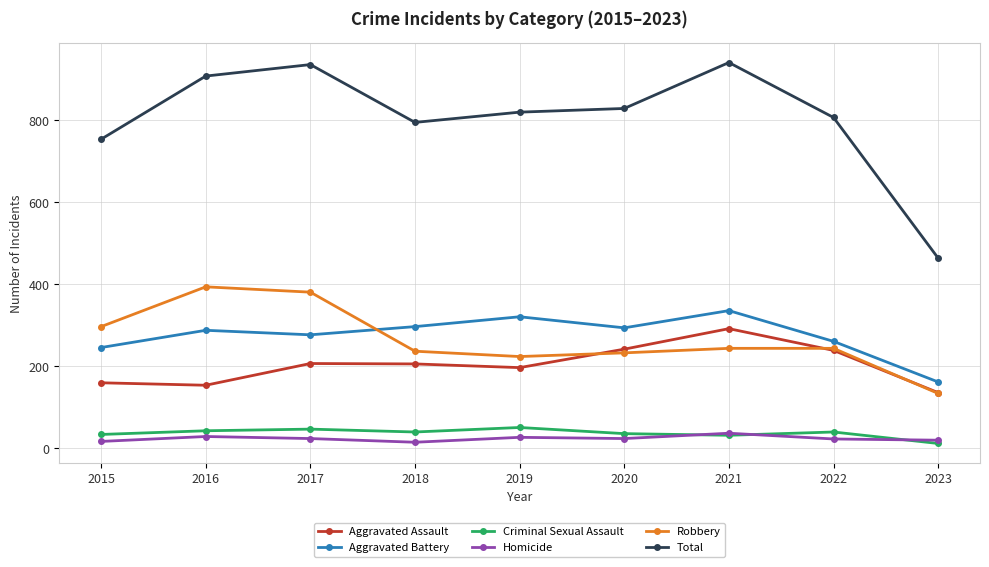

The value of Criminal Sexual Assault at 2017 is 47. True or false?

True